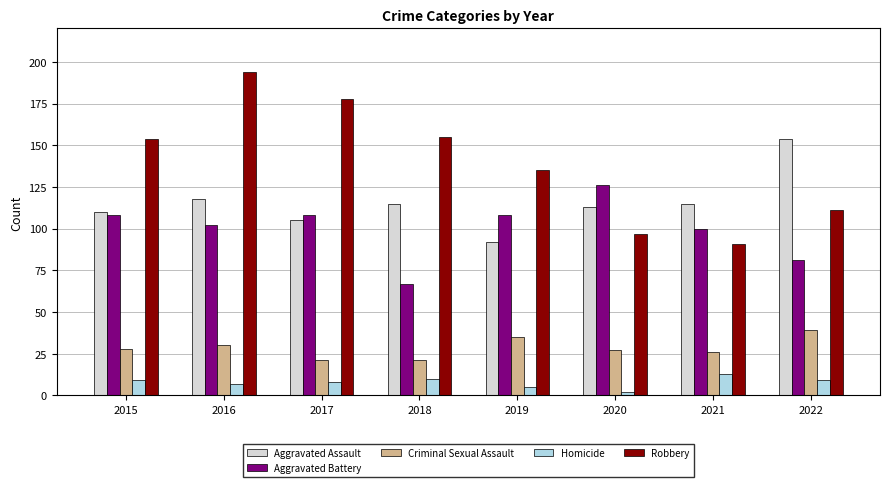

Between 2016 and 2020, which series saw the biggest shift?

Robbery